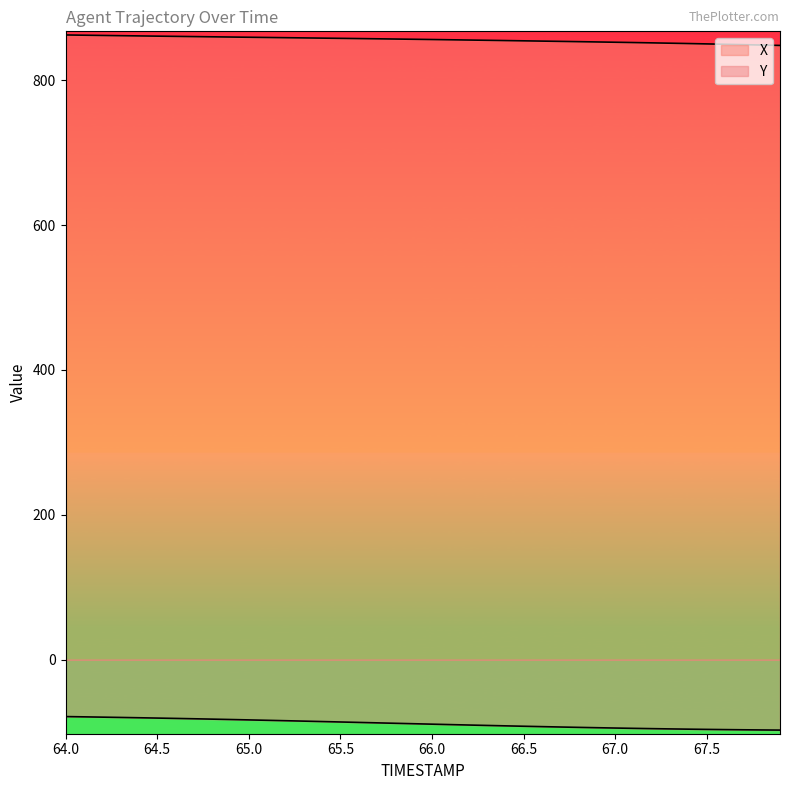

What is the greatest value displayed?

862.3